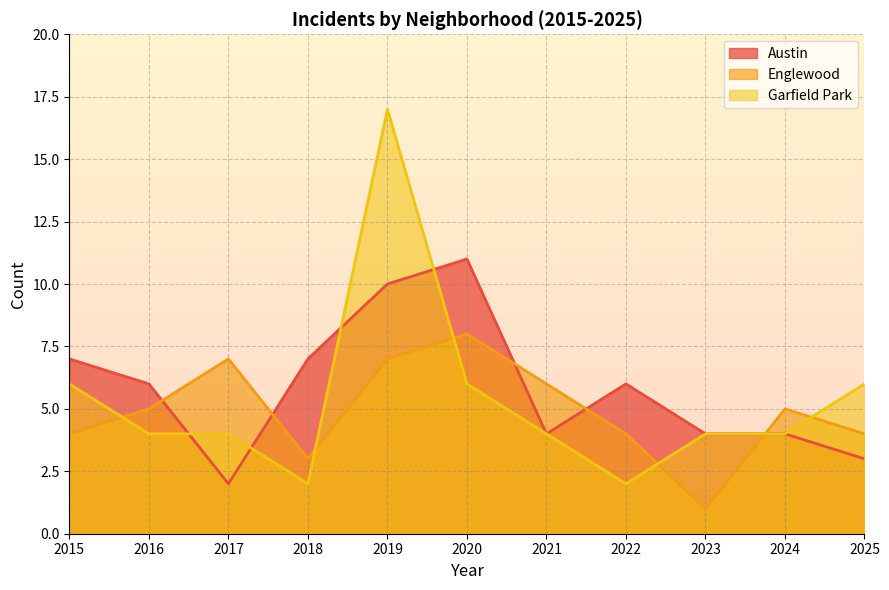

Which series changed the most between 2018 and 2021?

Austin